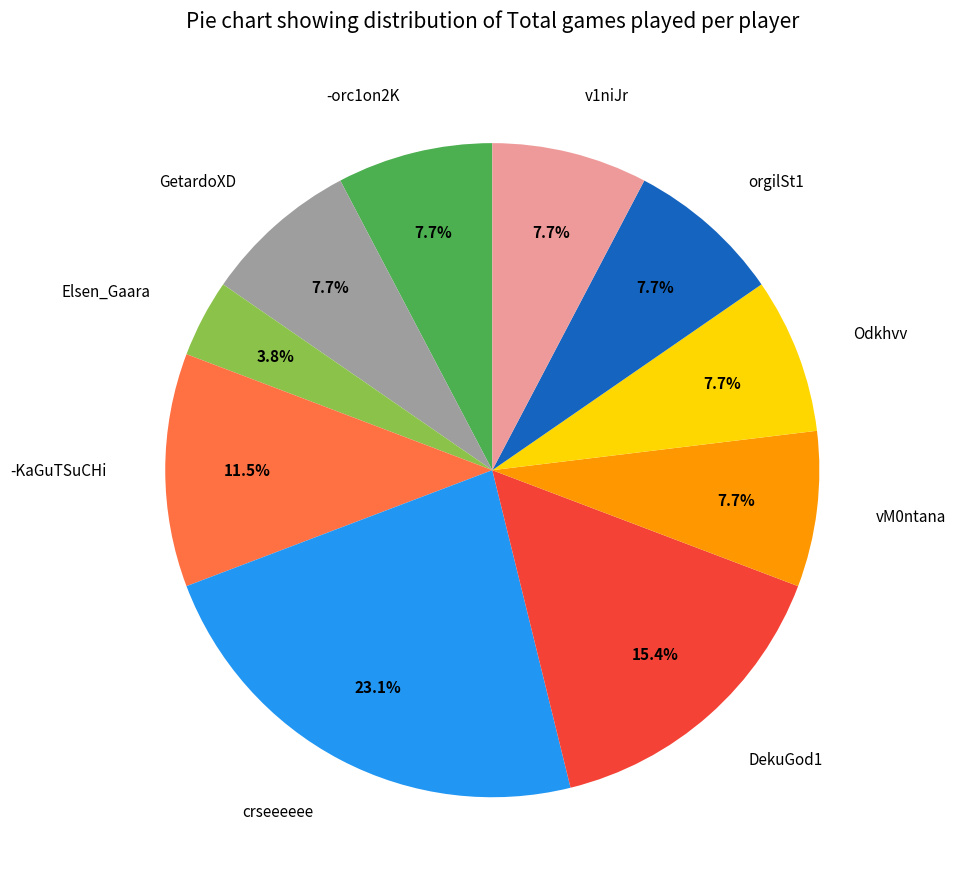

Count the number of slices in the pie.

10